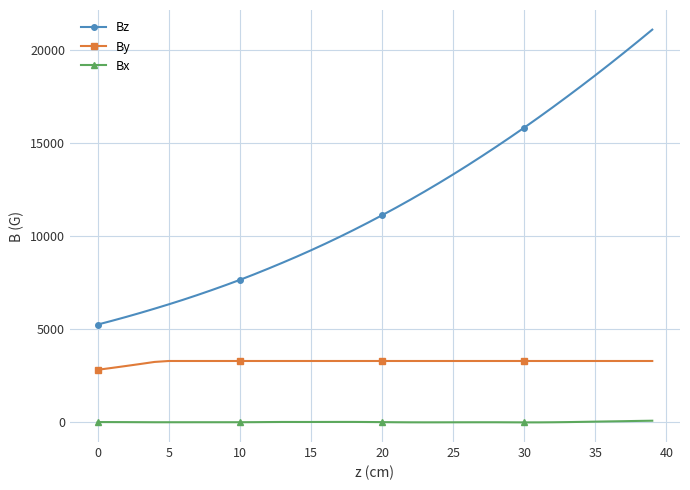

What is the minimum value for By?

2789.9